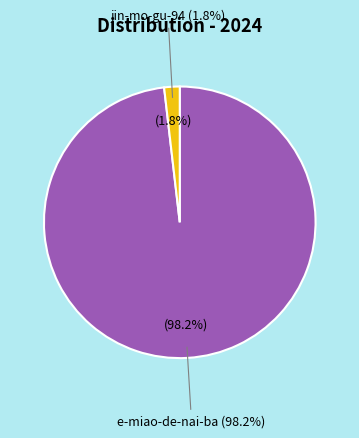

Does e-miao-de-nai-ba represent more than half of the total?

Yes